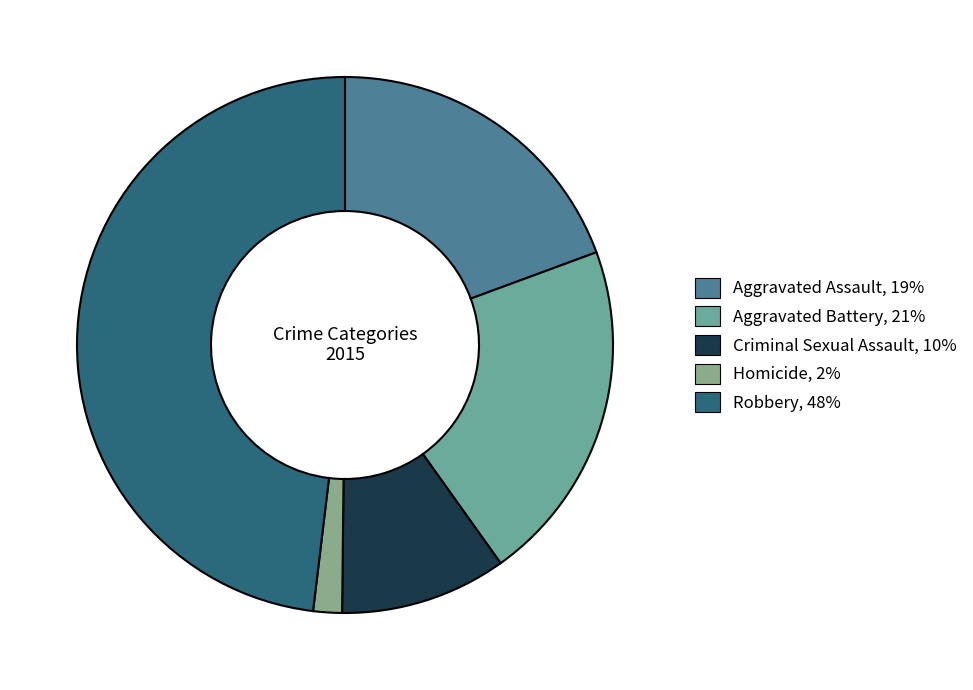

What is the largest slice in the pie chart?

Robbery